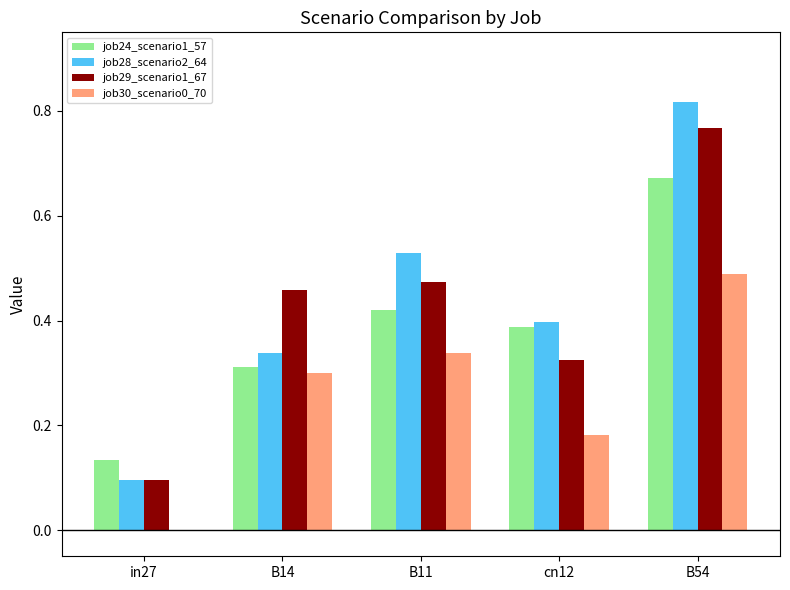

What is the sum of all job29_scenario1_67 values?

2.1